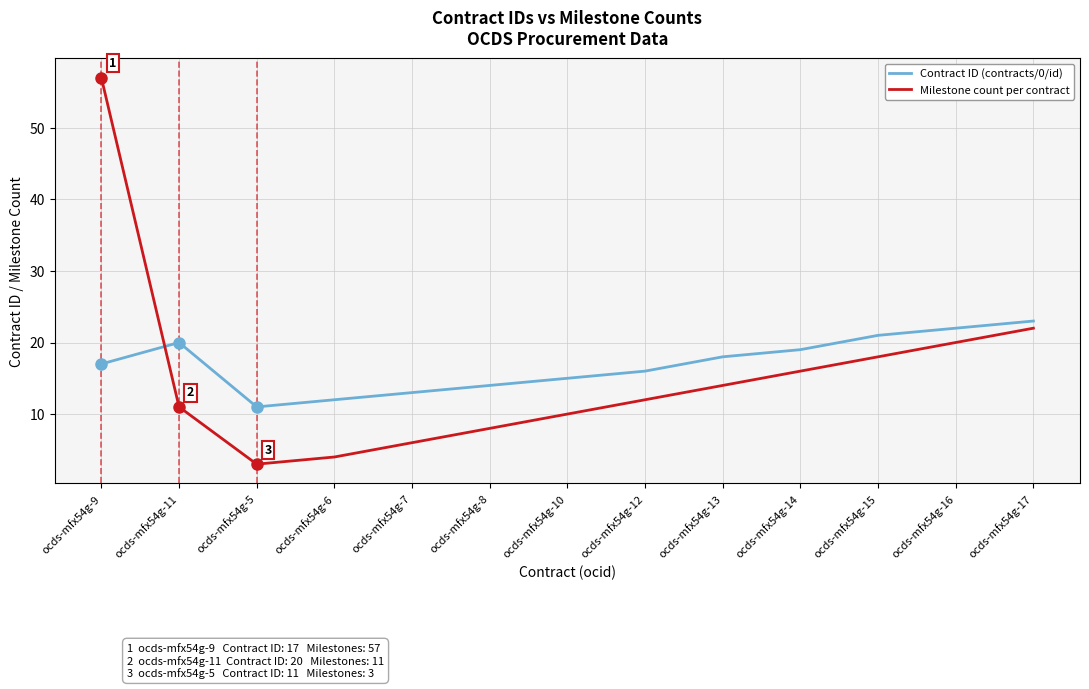

True or false: Contract ID (contracts/0/id) and Milestone count per contract cross at least once.

True